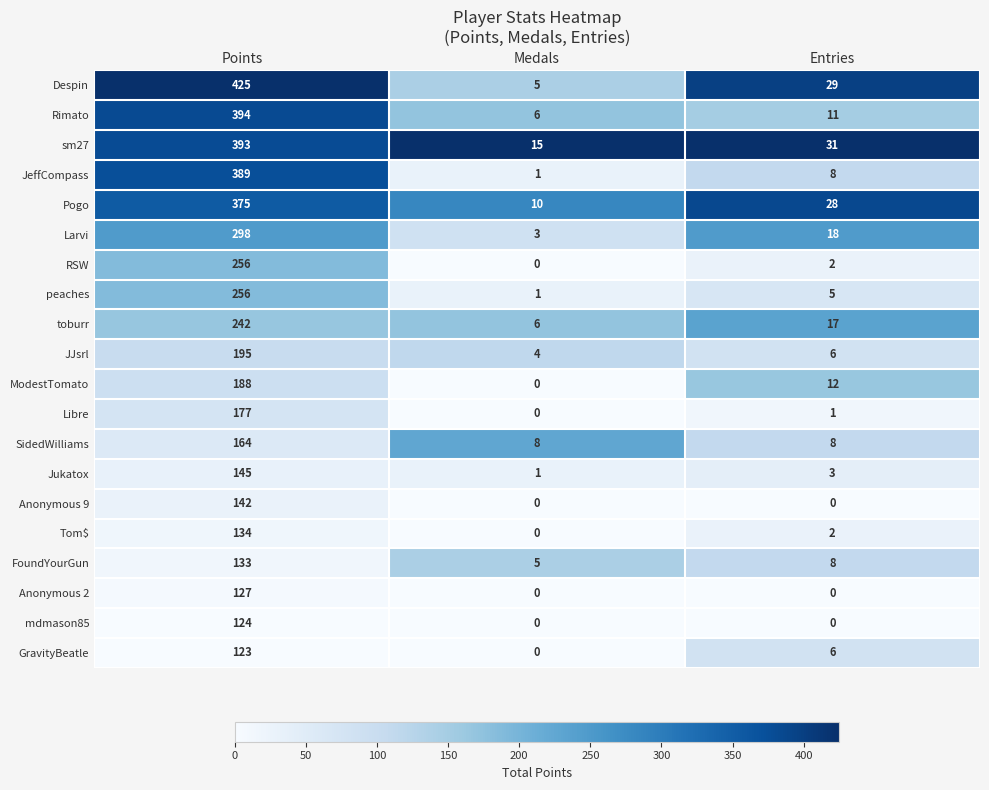

Rank the categories by Larvi value from lowest to highest.

Medals, Entries, Points